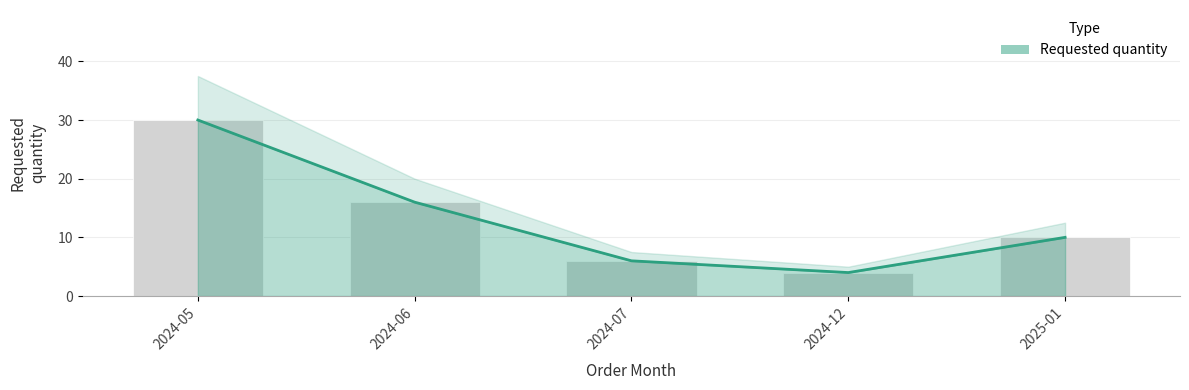

Which has a higher value, 2024-12 or 2025-01?

2025-01